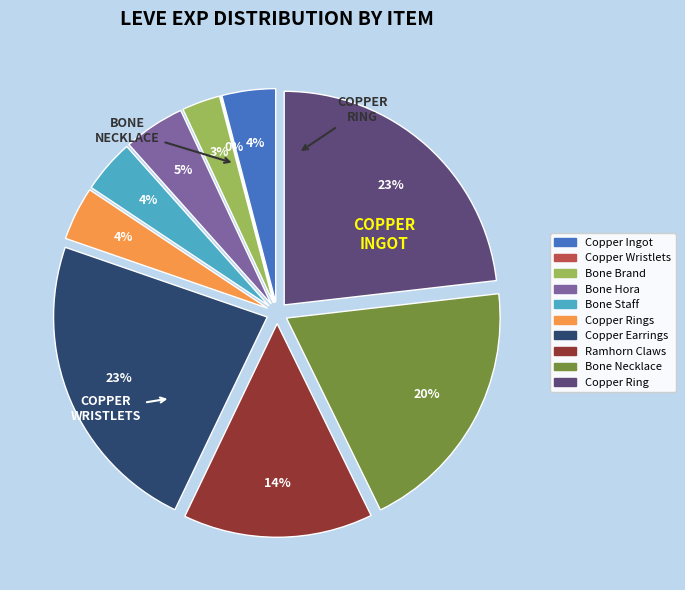

To the nearest percent, what is the difference between the largest and smallest slice percentages?

23%